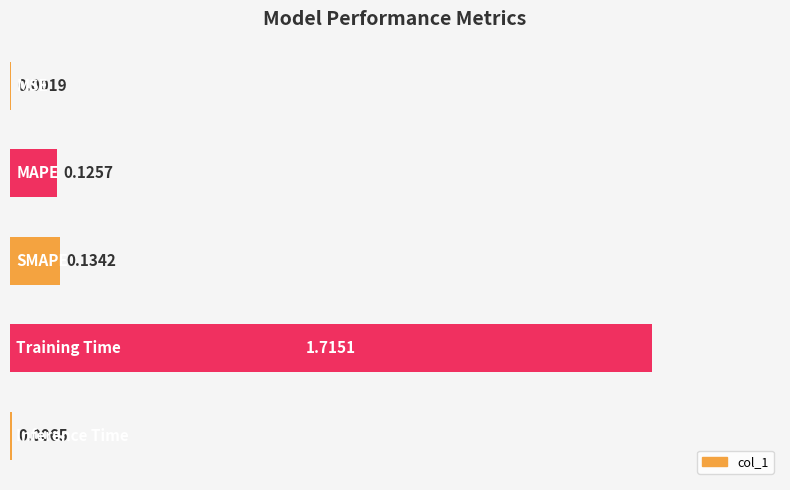

What is the sum of all values?

2.0